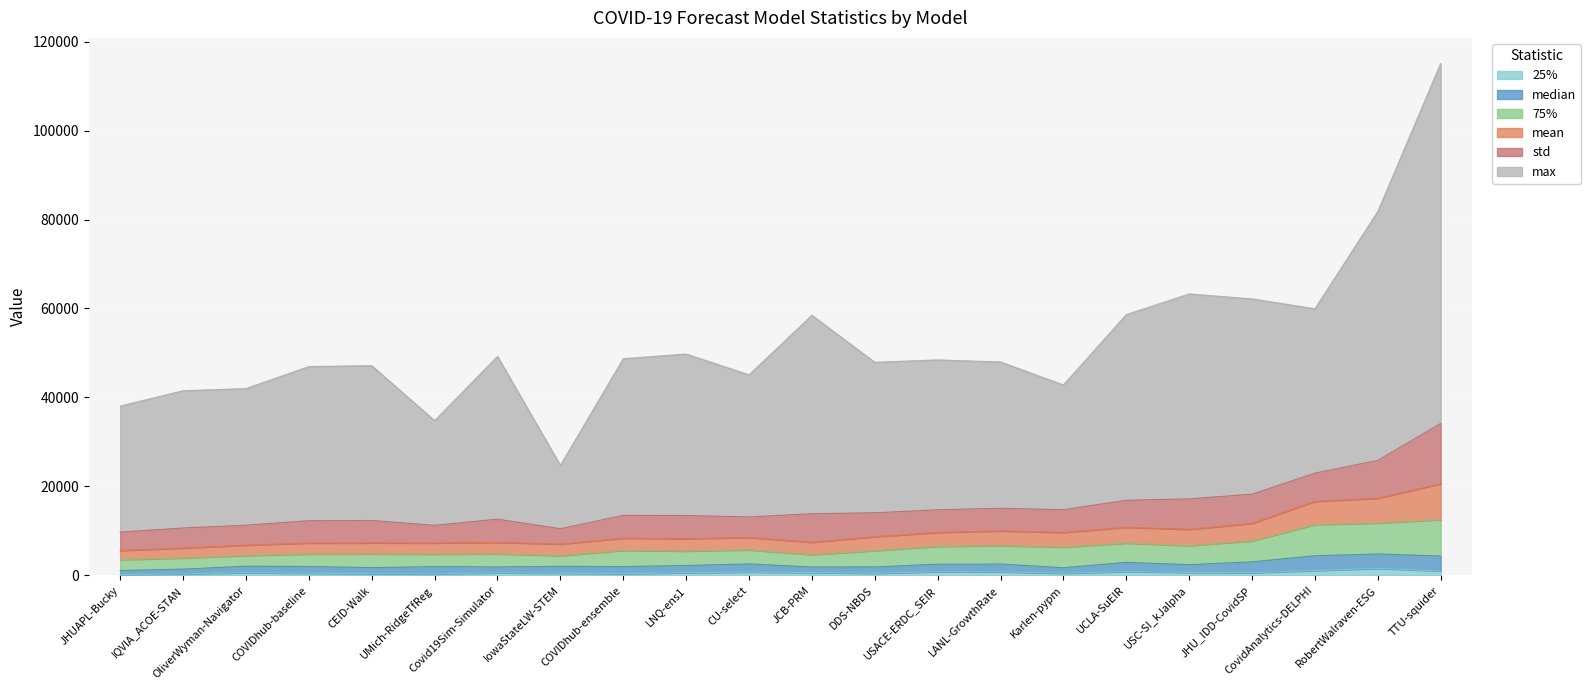

The 75% series shows 6736.2 at RobertWalraven-ESG. True or false?

False